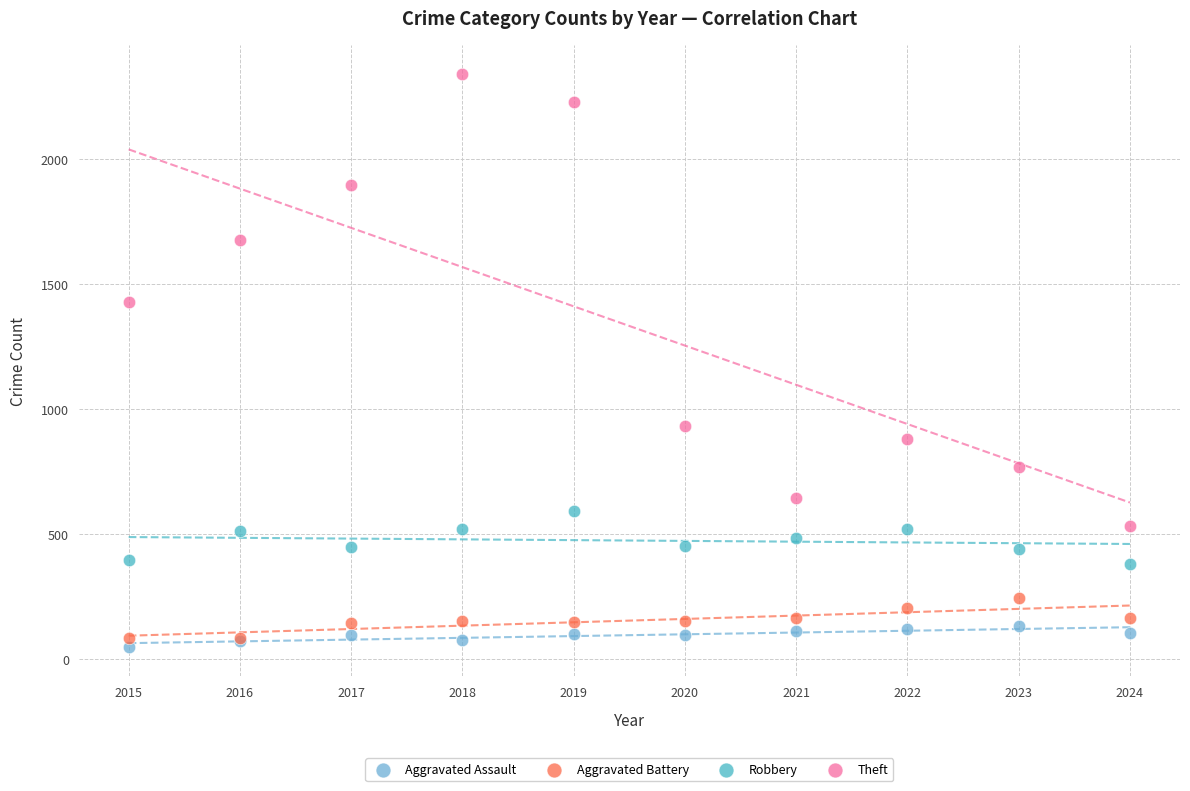

Across all series, what Y value is closest to 1194?

1429